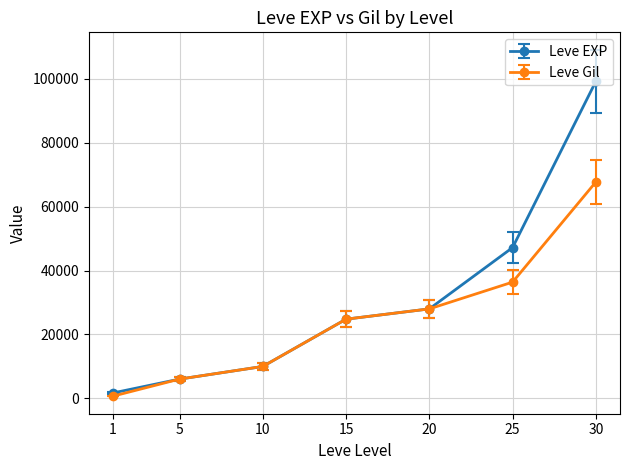

What is the value of the Leve EXP point at the 6th from the left?

47200